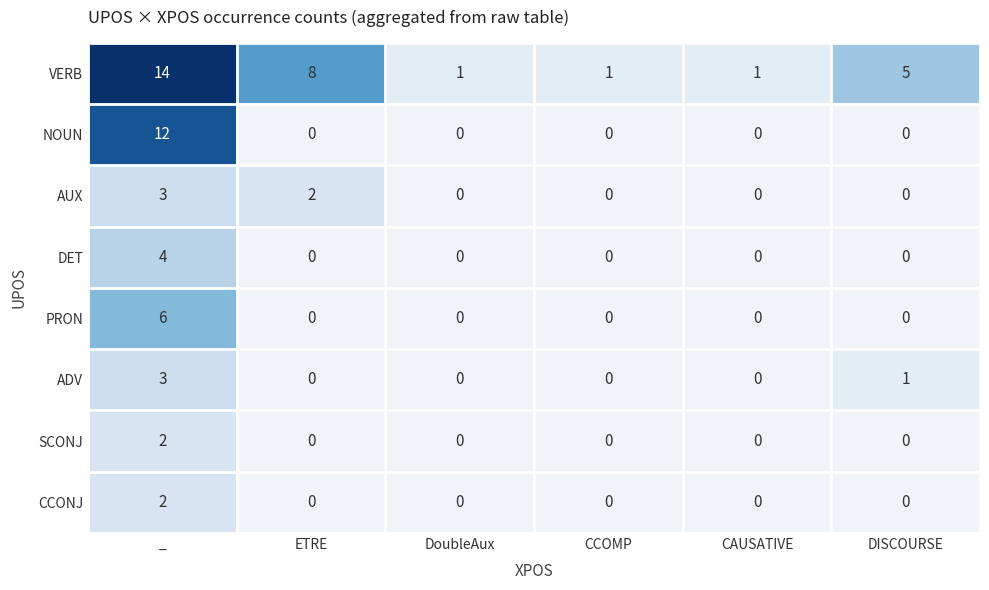

What is the spread (max minus min) of values at CAUSATIVE?

1